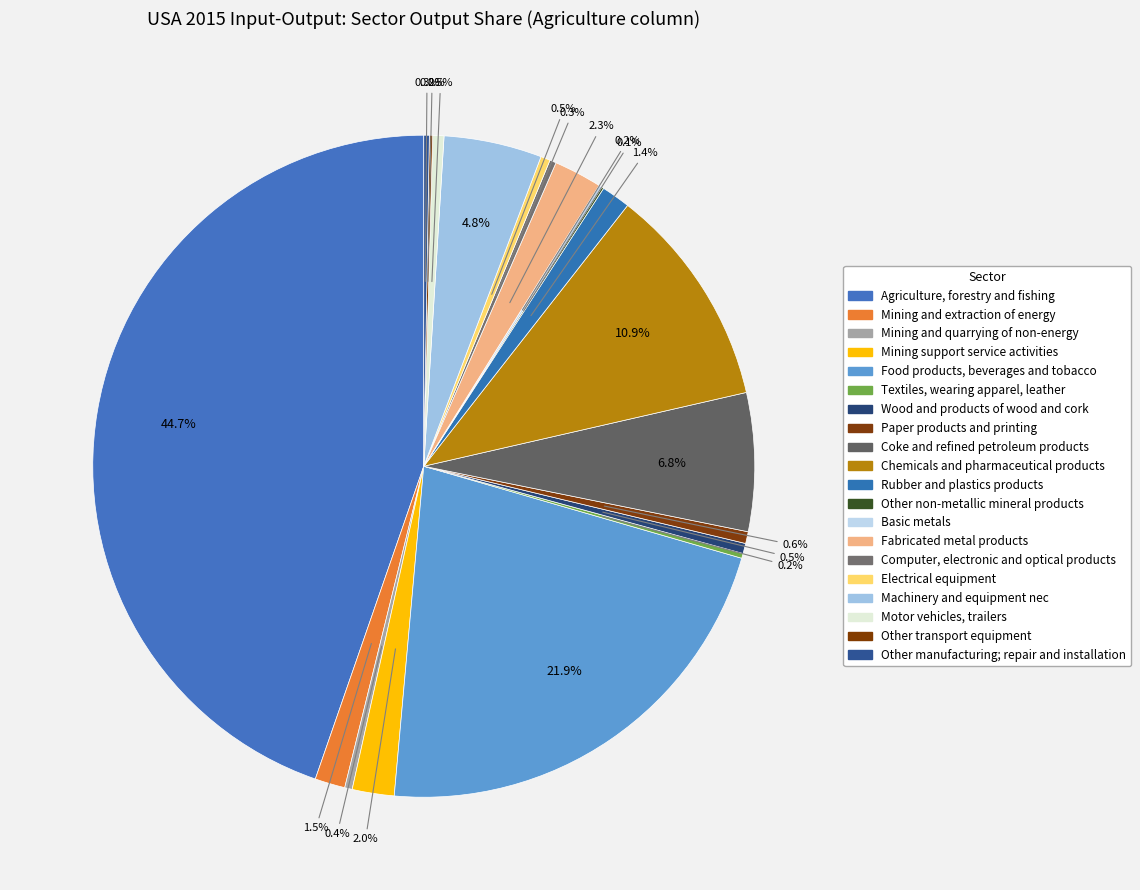

How many slices are in this pie chart?

20